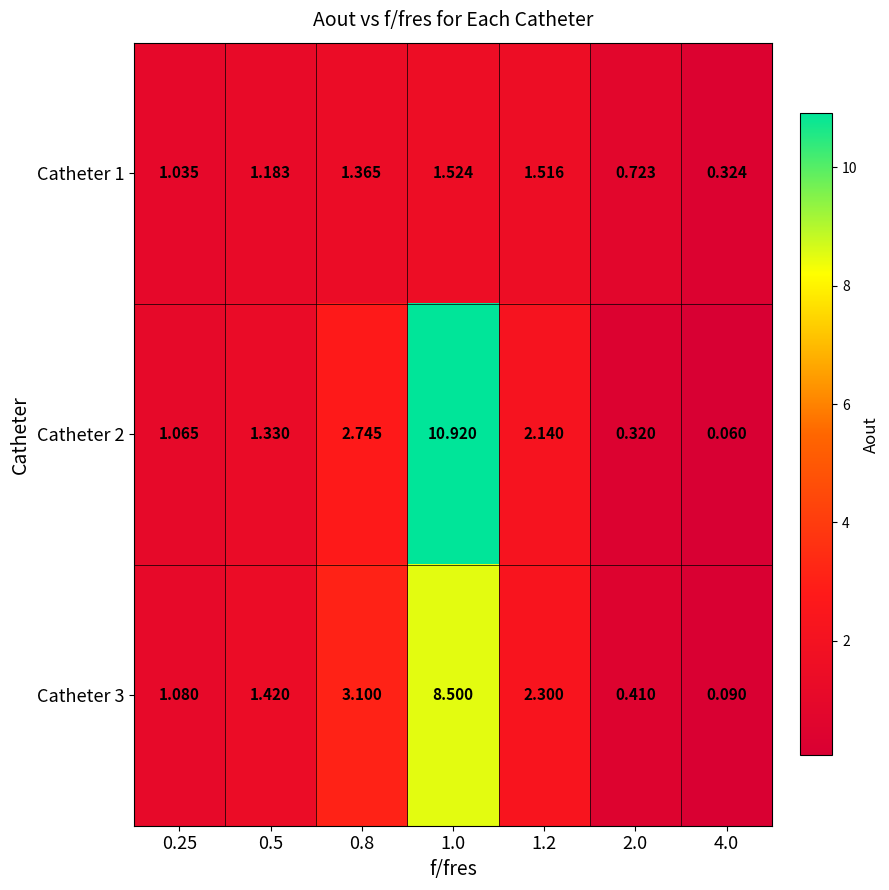

Is the value of Catheter 1 at 1.2 greater than the value of Catheter 2 at 2.0?

Yes